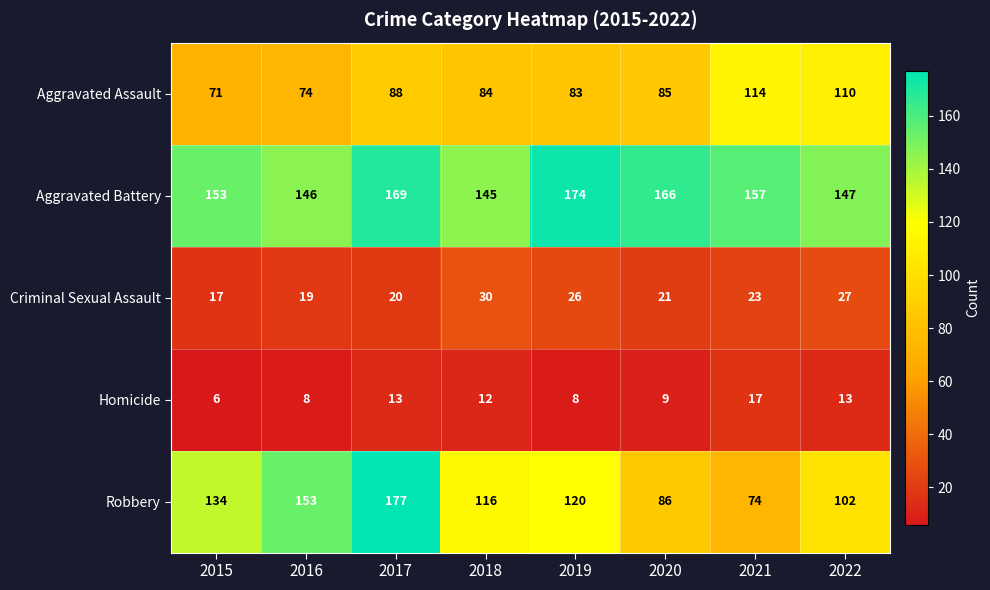

Count the number of data series in this chart.

5